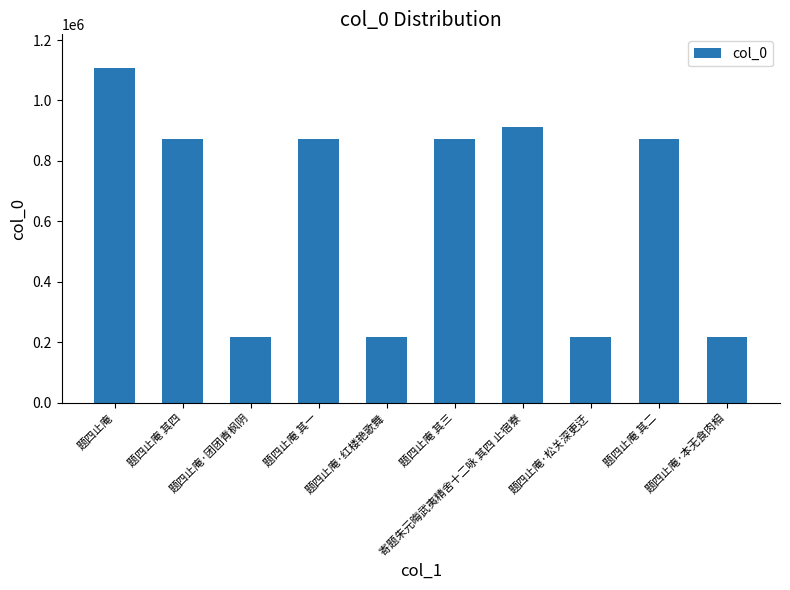

What is the label of the 4th bar from the right?

寄题朱元晦武夷精舍十二咏 其四 止宿寮